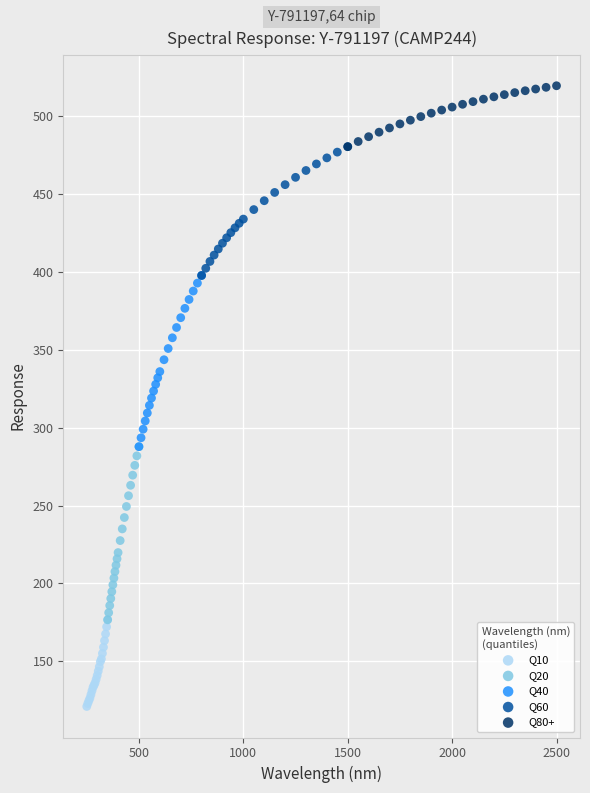

Which series has the largest Y range (max minus min)?

Q20